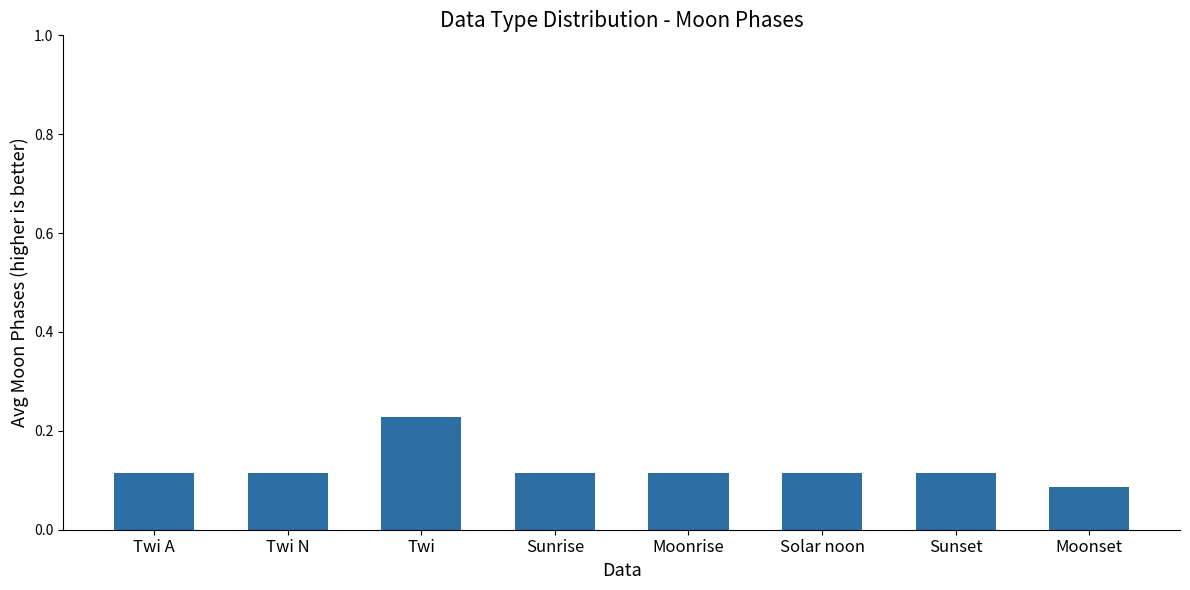

Count the values in the range 0 to 1.

8